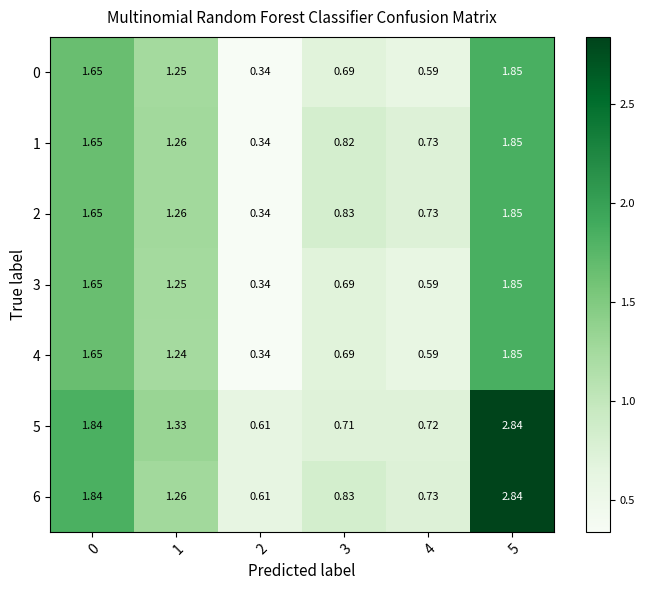

Is the value of 4 at 0 greater than the value of 0 at 5?

No